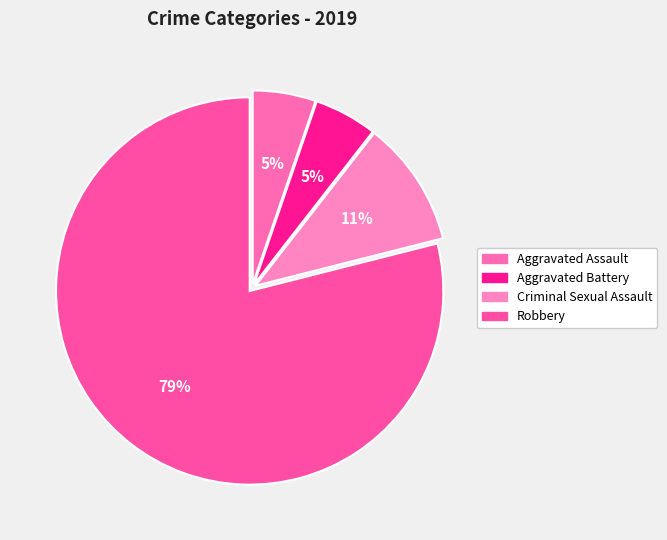

Between Aggravated Assault and Criminal Sexual Assault, which is larger?

Criminal Sexual Assault